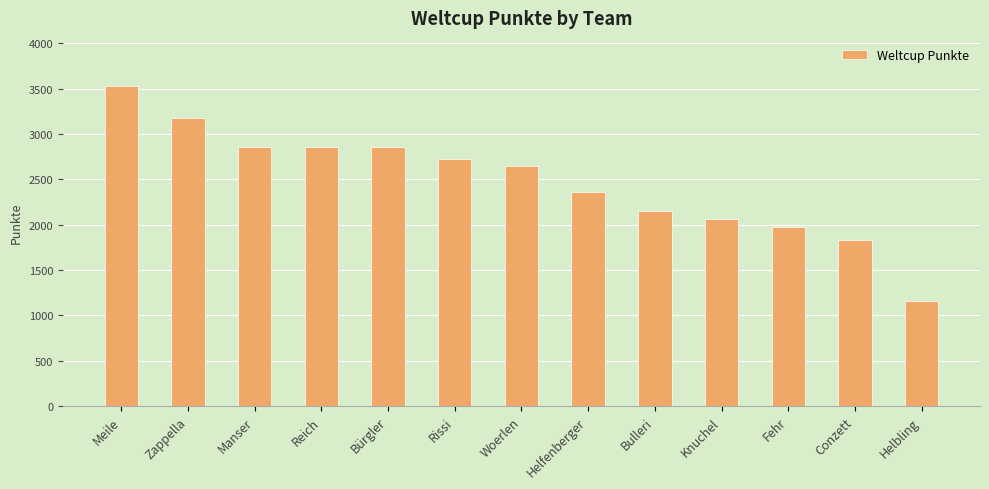

Read the value at Woerlen, to the nearest 50.

2650